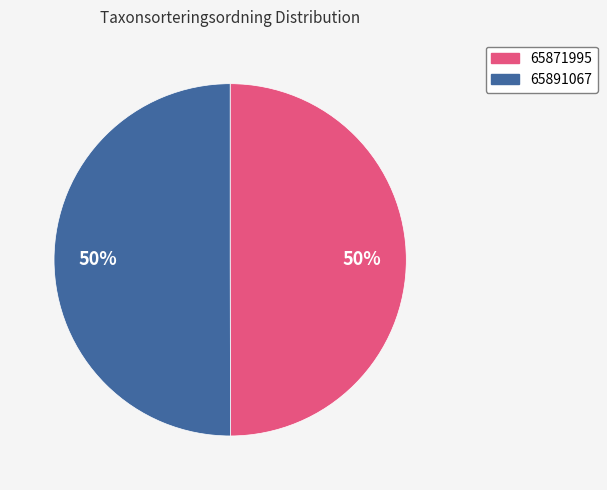

Is it true that 65891067 is 50% of the pie?

True